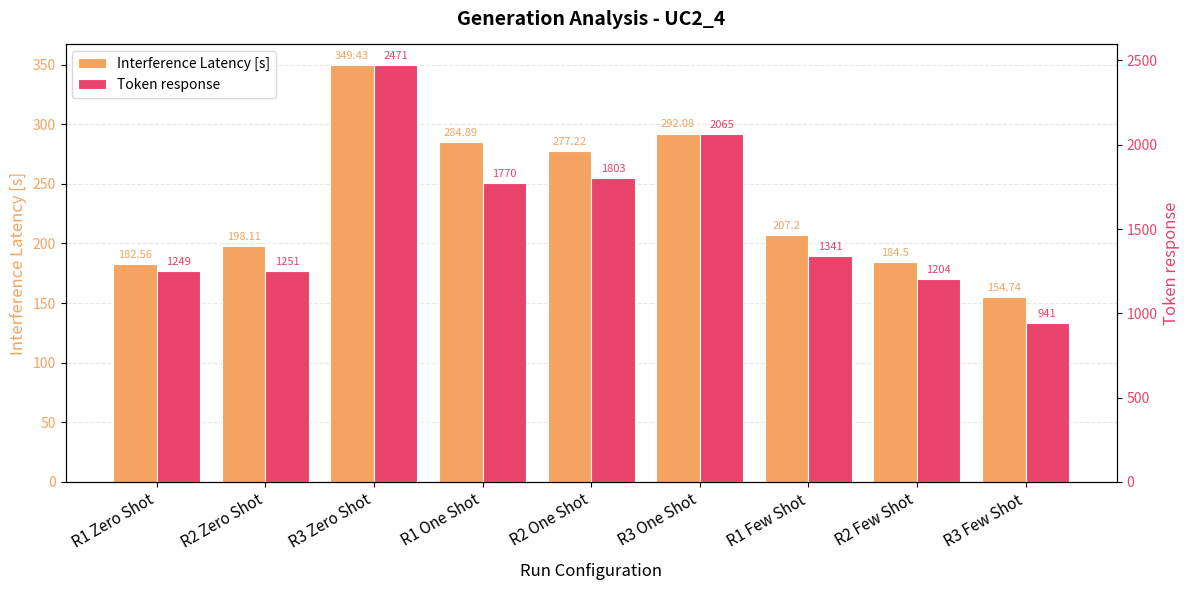

What are all the series names shown in the legend?

Interference Latency [s], Token response